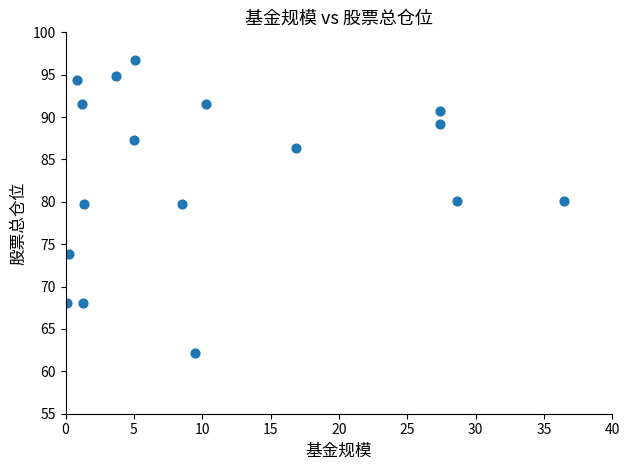

What is the range of Y values (max minus min)?

34.6